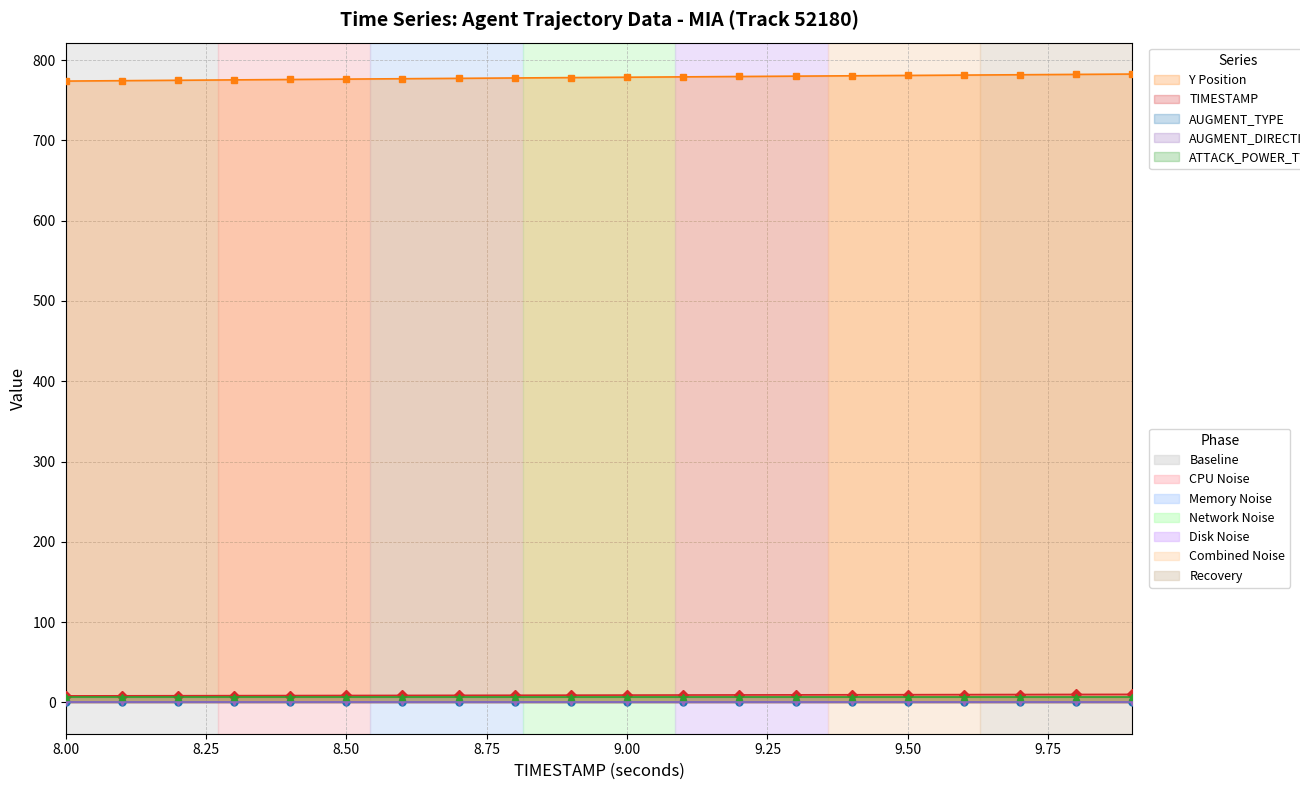

True or false: AUGMENT_TYPE has more than 1 interior local peaks.

False